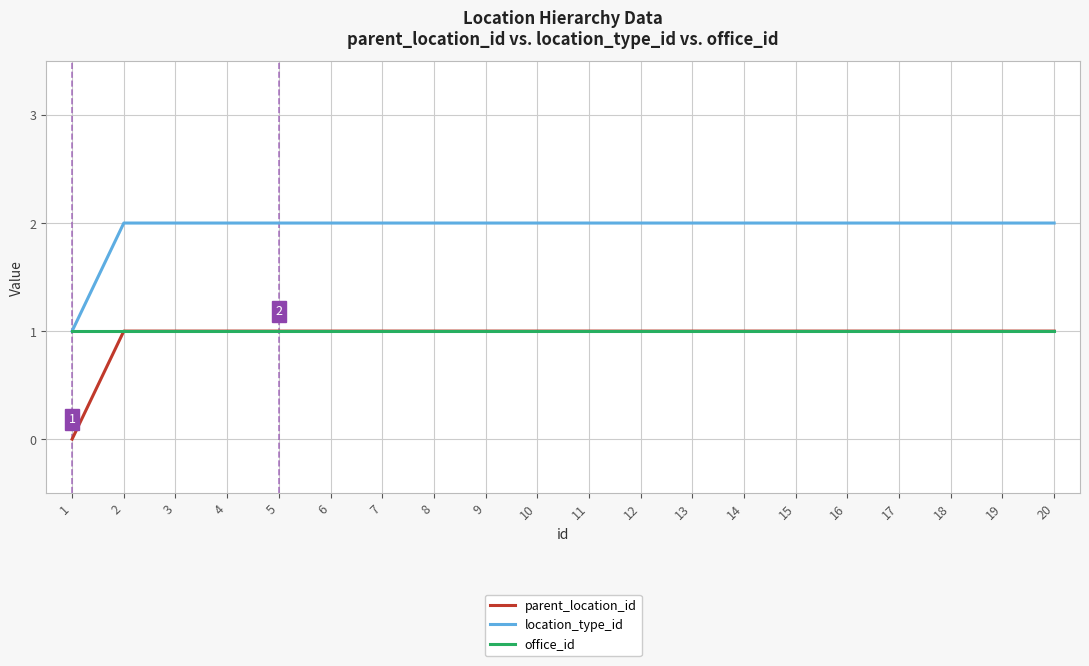

True or false: parent_location_id and location_type_id cross at least once.

False